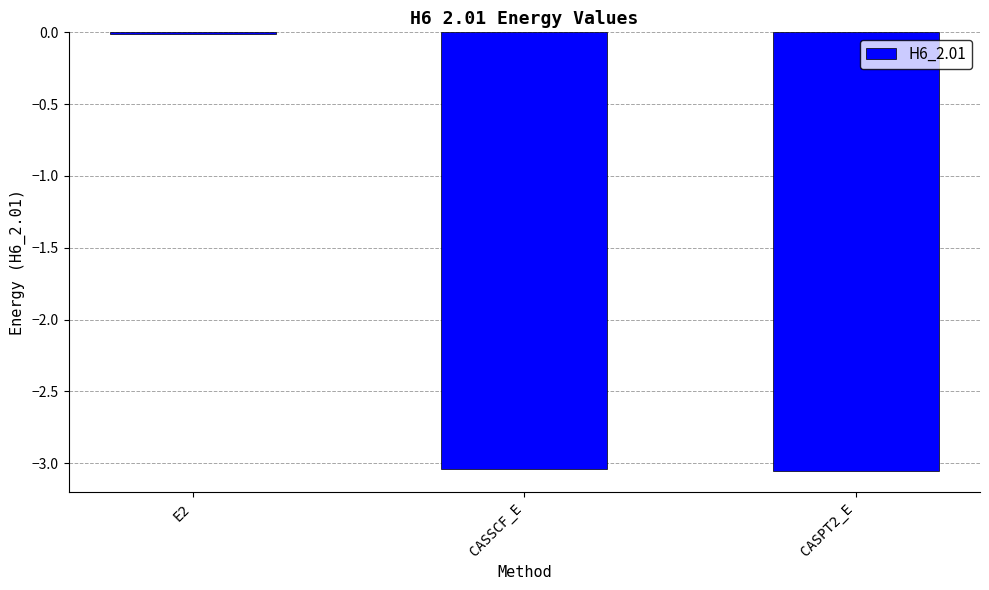

Where is the data nearest to the value -1?

E2